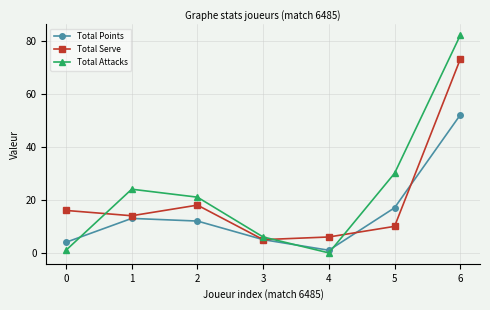

At which category is the sum across all series the highest?

6